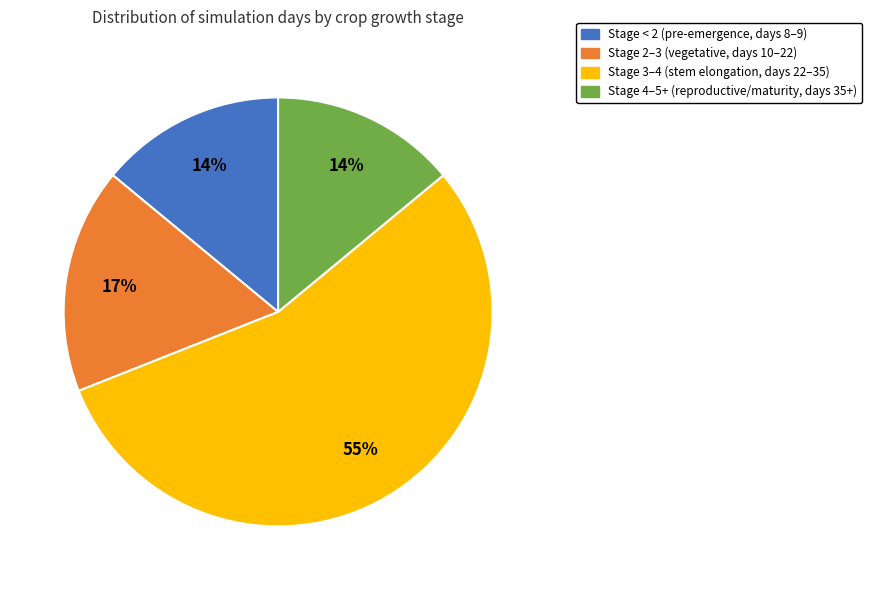

Is there any slice that represents more than half of the pie?

Yes